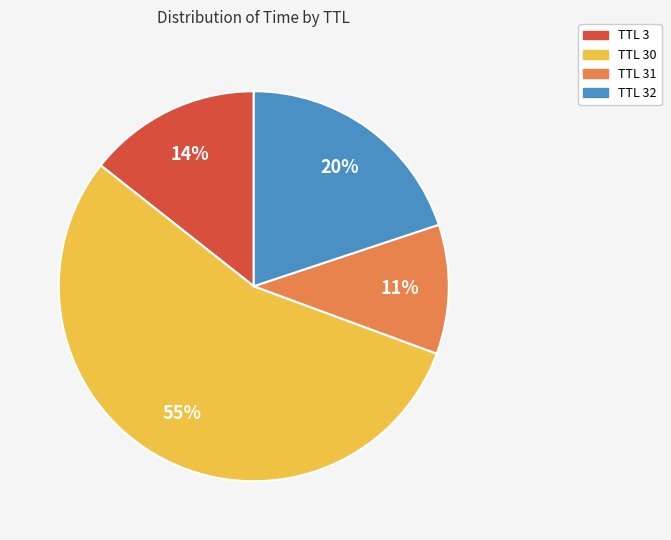

Is there a majority slice in this chart?

Yes